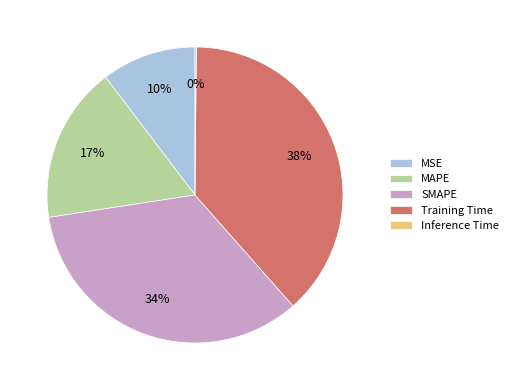

What is the largest slice in the pie chart?

Training Time